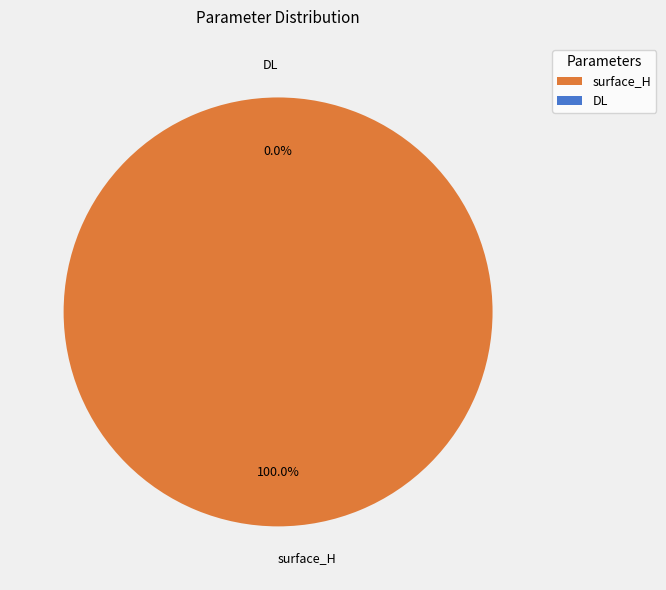

To the nearest percent, what is the difference between the largest and smallest slice percentages?

100%